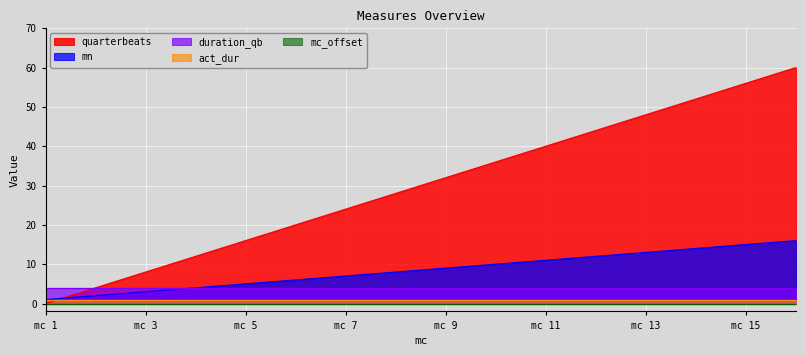

True or false: duration_qb has a value of 4 at 7.

True